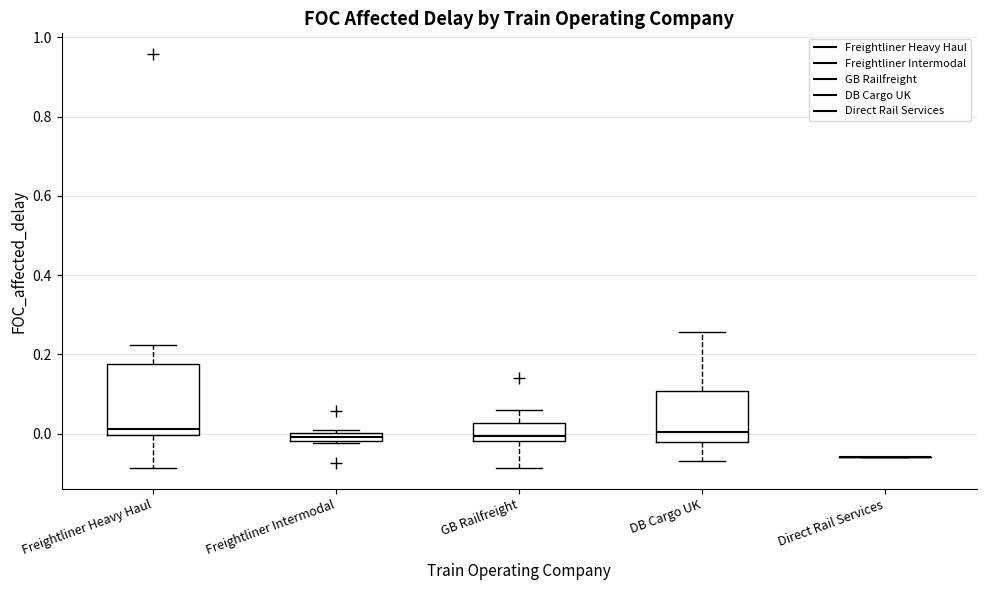

Which box is the tallest, from its lower edge to its upper edge?

Freightliner Heavy Haul